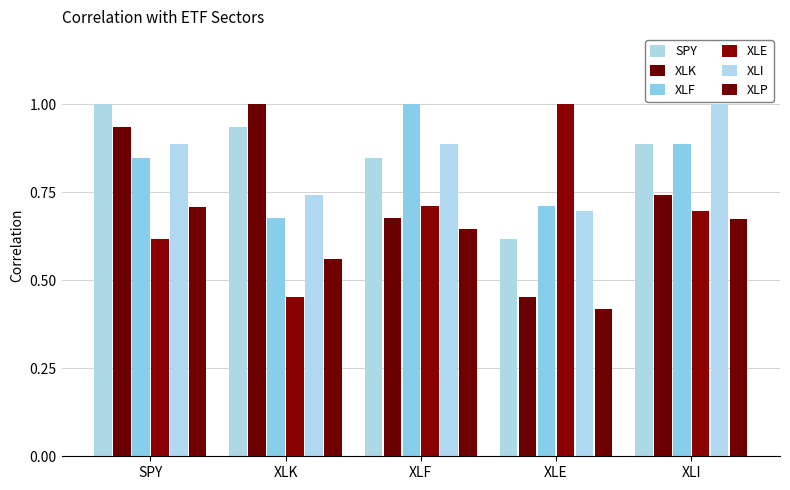

At which label is SPY closest to 0?

XLE